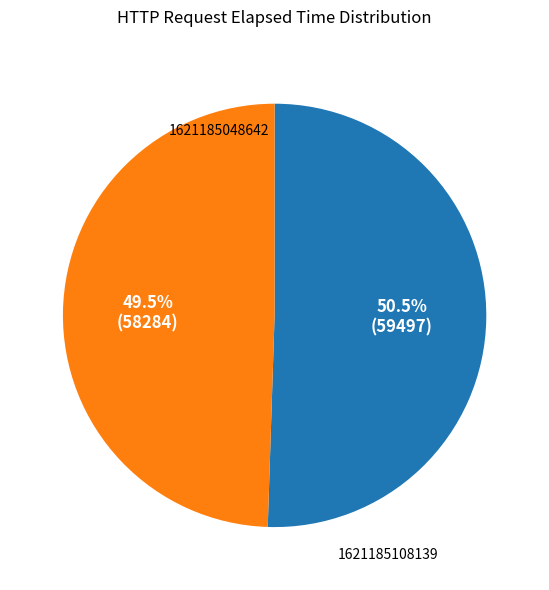

Is there a majority slice in this chart?

Yes